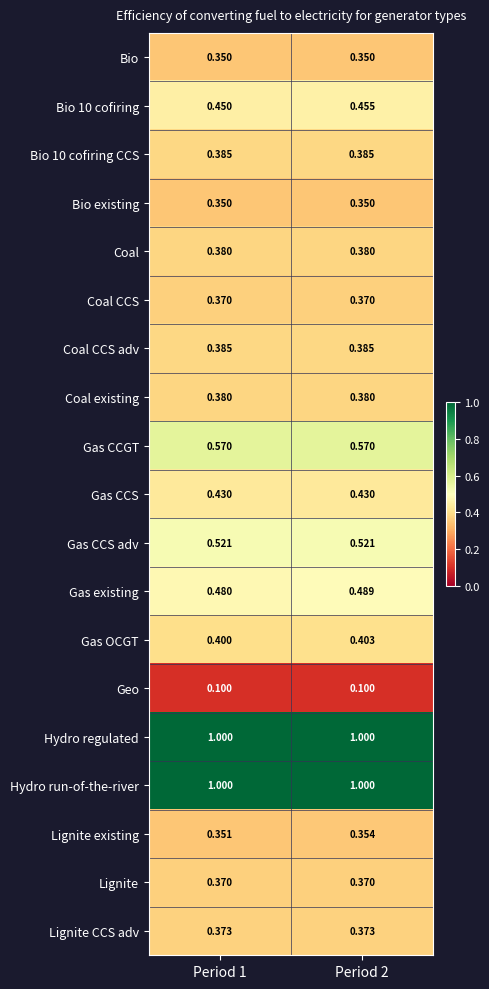

Is the value of Lignite existing at Period 2 greater than the value of Bio at Period 1?

Yes